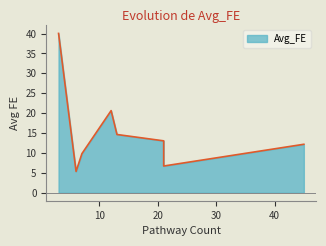

What is the average value?

15.3